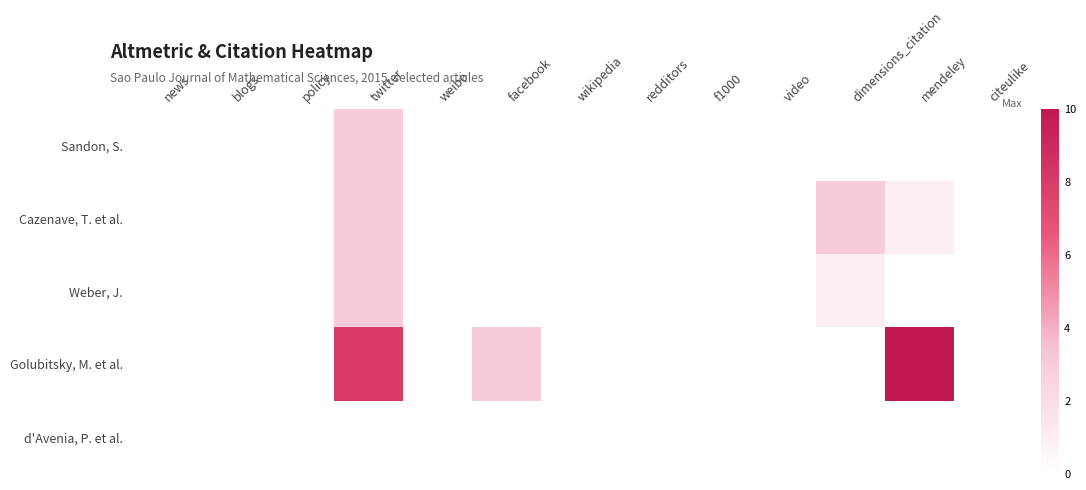

Reading left to right, extract all data points from this chart.

Sandon, S.: news=0	blogs=0	policy=0	twitter=3	weibo=0	facebook=0	wikipedia=0	redditors=0	f1000=0	video=0	dimensions_citation=0	mendeley=0	citeulike=0
Cazenave, T. et al.: news=0	blogs=0	policy=0	twitter=3	weibo=0	facebook=0	wikipedia=0	redditors=0	f1000=0	video=0	dimensions_citation=3	mendeley=1	citeulike=0
Weber, J.: news=0	blogs=0	policy=0	twitter=3	weibo=0	facebook=0	wikipedia=0	redditors=0	f1000=0	video=0	dimensions_citation=1	mendeley=0	citeulike=0
Golubitsky, M. et al.: news=0	blogs=0	policy=0	twitter=8	weibo=0	facebook=3	wikipedia=0	redditors=0	f1000=0	video=0	dimensions_citation=0	mendeley=10	citeulike=0
d'Avenia, P. et al.: news=0	blogs=0	policy=0	twitter=0	weibo=0	facebook=0	wikipedia=0	redditors=0	f1000=0	video=0	dimensions_citation=0	mendeley=0	citeulike=0